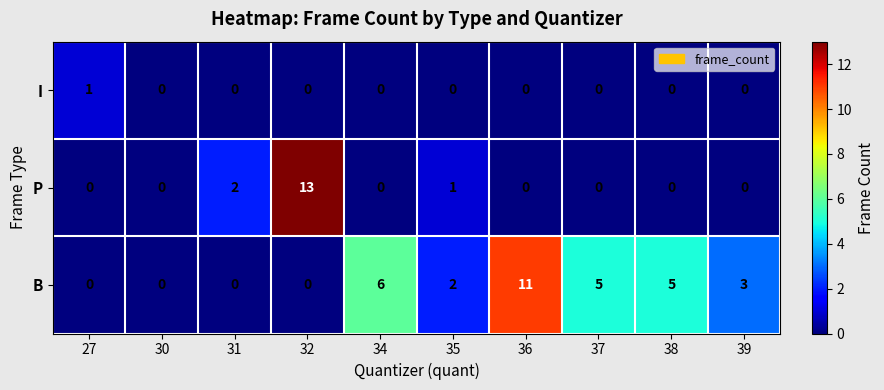

List the series in order of their peak value, highest first.

P, B, I